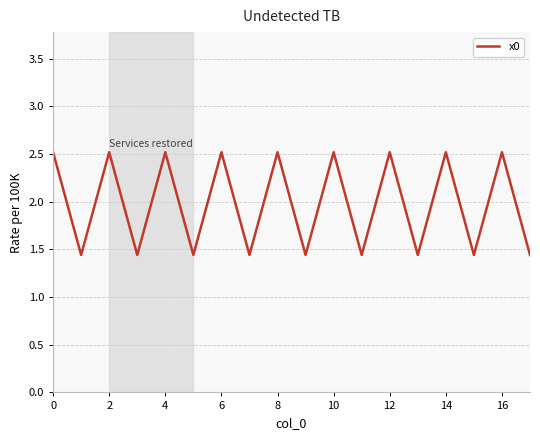

What is the difference between the second highest and minimum values?

1.1